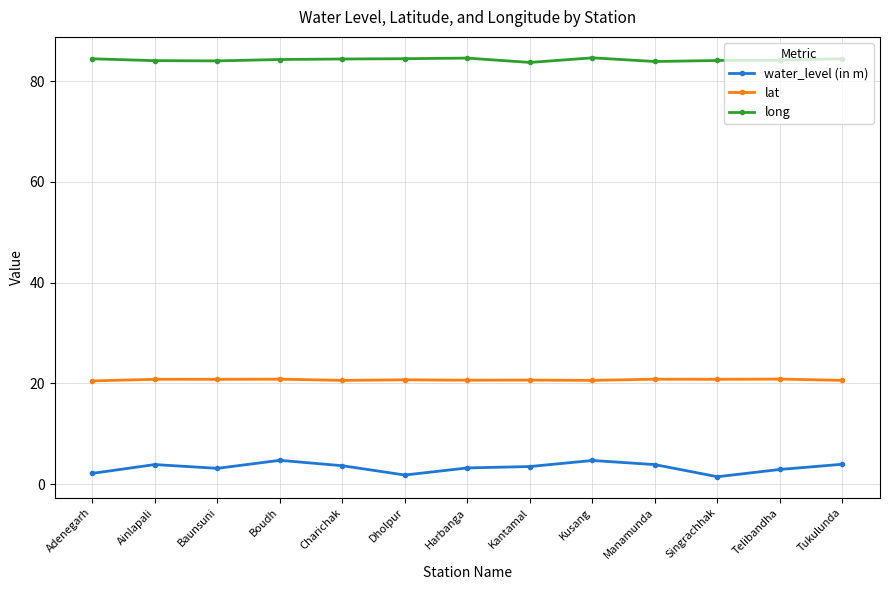

What is the maximum value shown in the chart?

84.7